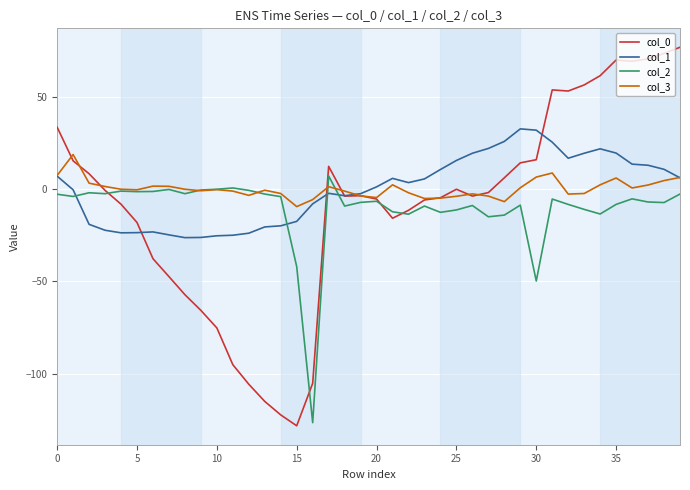

True or false: col_3 has more than 2 interior local peaks.

True